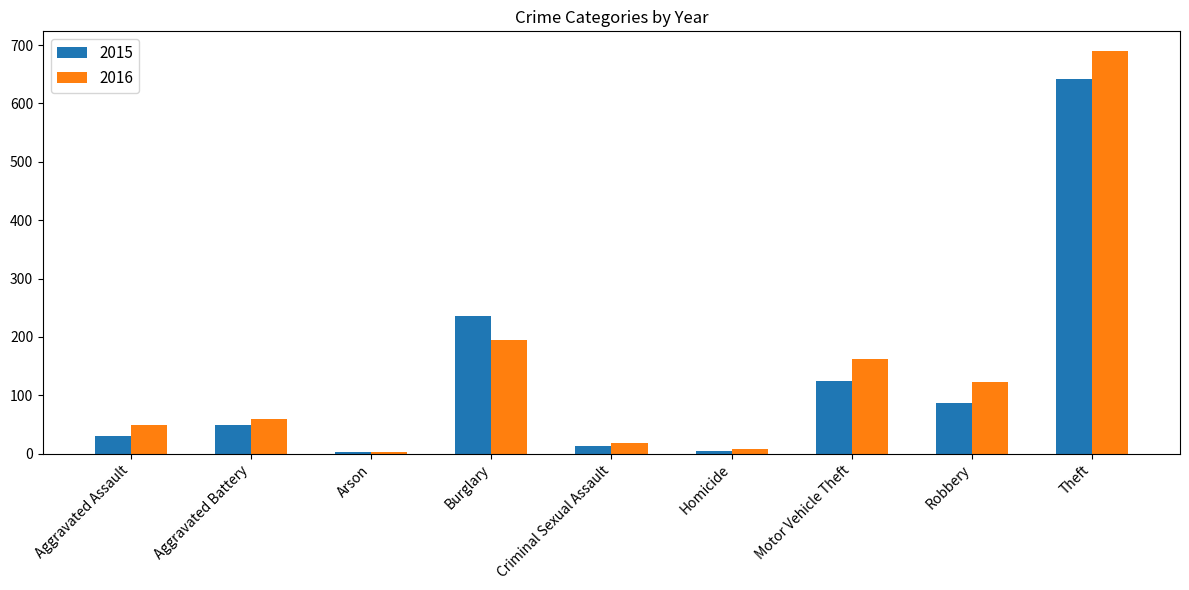

What are all the series names shown in the legend?

2015, 2016